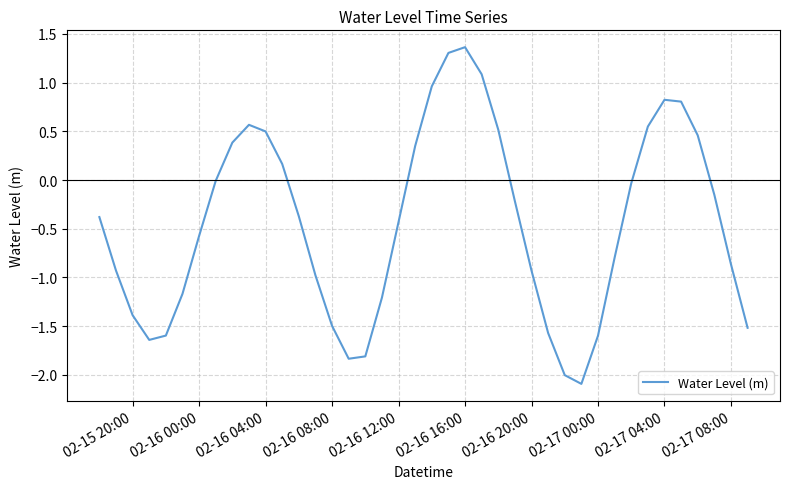

What is the greatest value displayed?

1.4